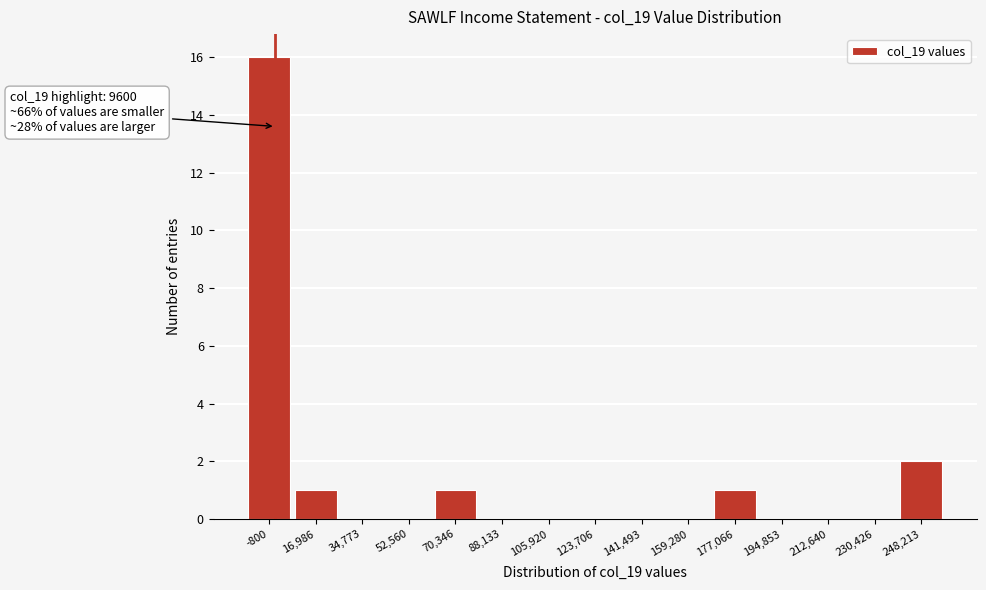

Reading left to right, what are all the values shown in this chart?

-800=16	16,986=1	34,773=0	52,560=0	70,346=1	88,133=0	105,920=0	123,706=0	141,493=0	159,280=0	177,066=1	194,853=0	212,640=0	230,426=0	248,213=2